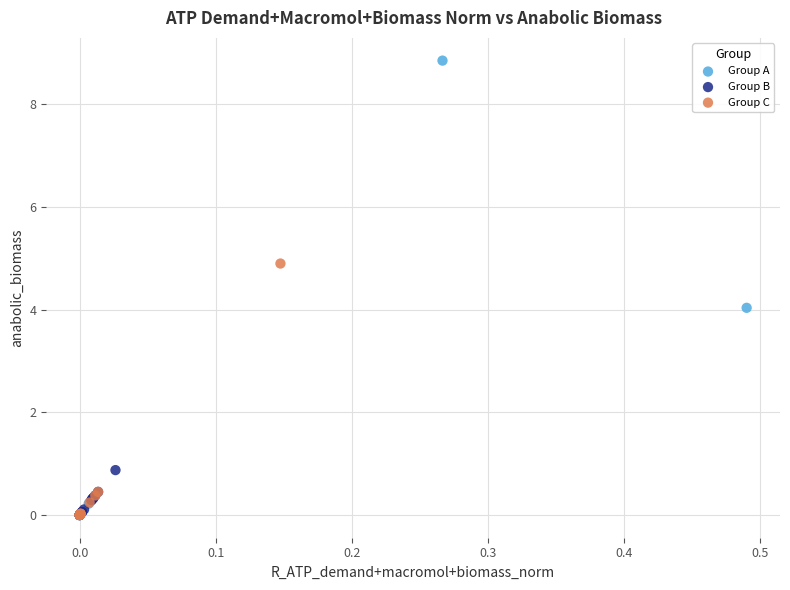

Which series has the widest spread of Y values?

Group A